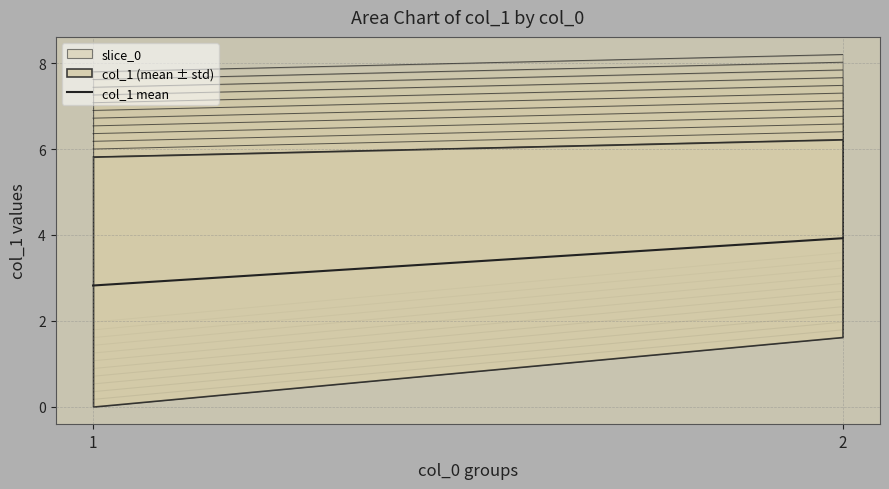

Is it true that the value at 1 is 2.0?

False